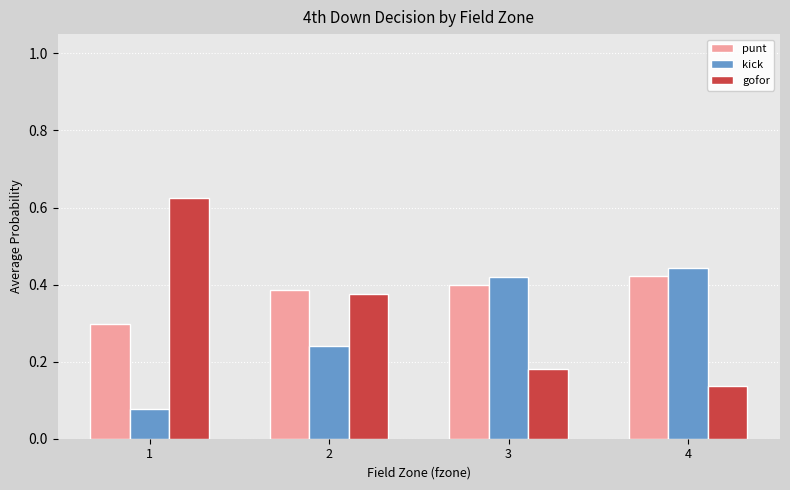

How many kick values are between 0 and 1?

4